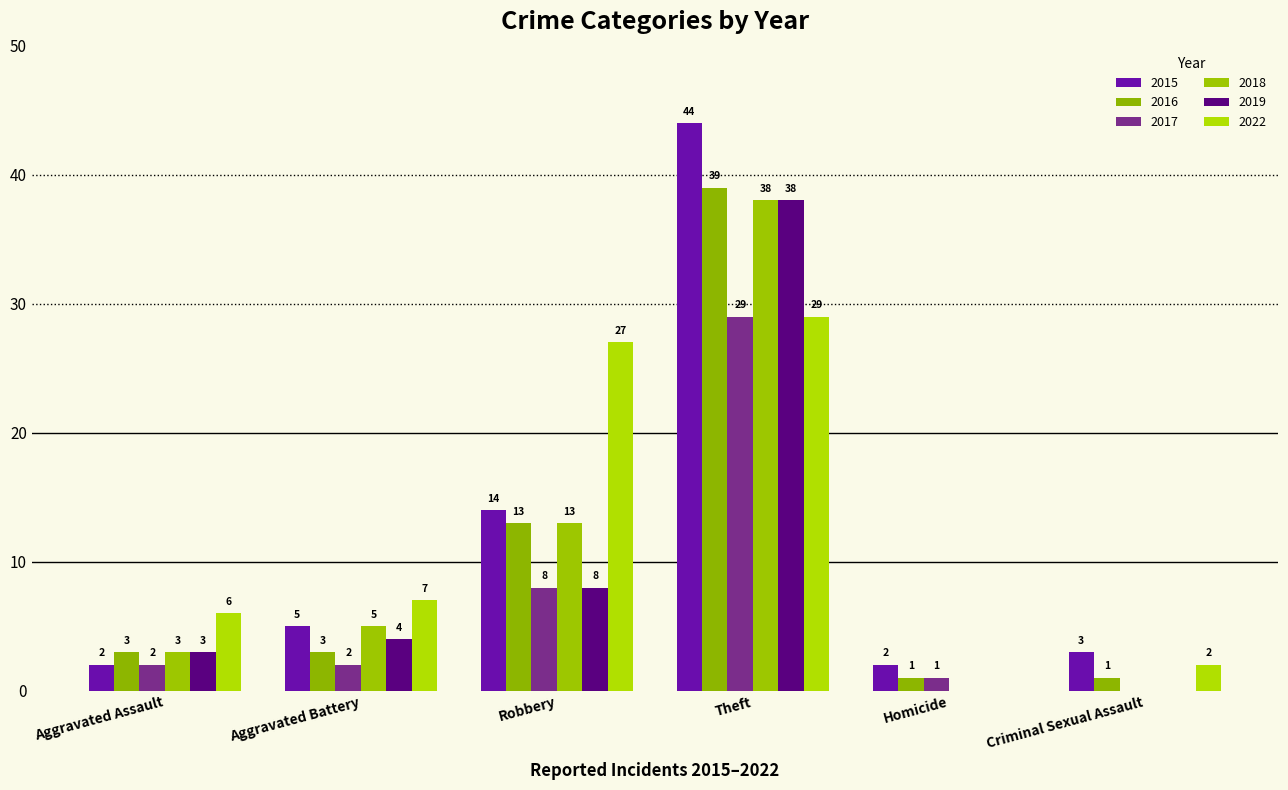

Between Theft and Homicide, which series saw the biggest shift?

2015